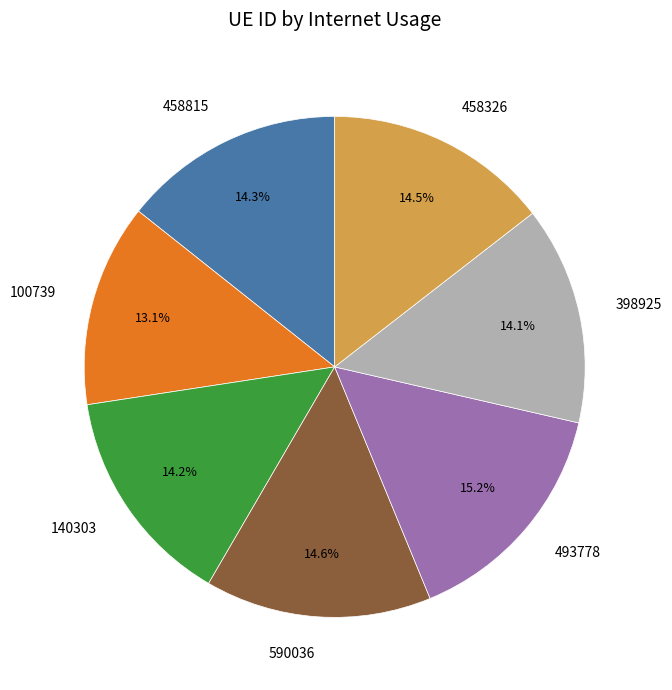

Which category has the biggest portion of the pie?

493778